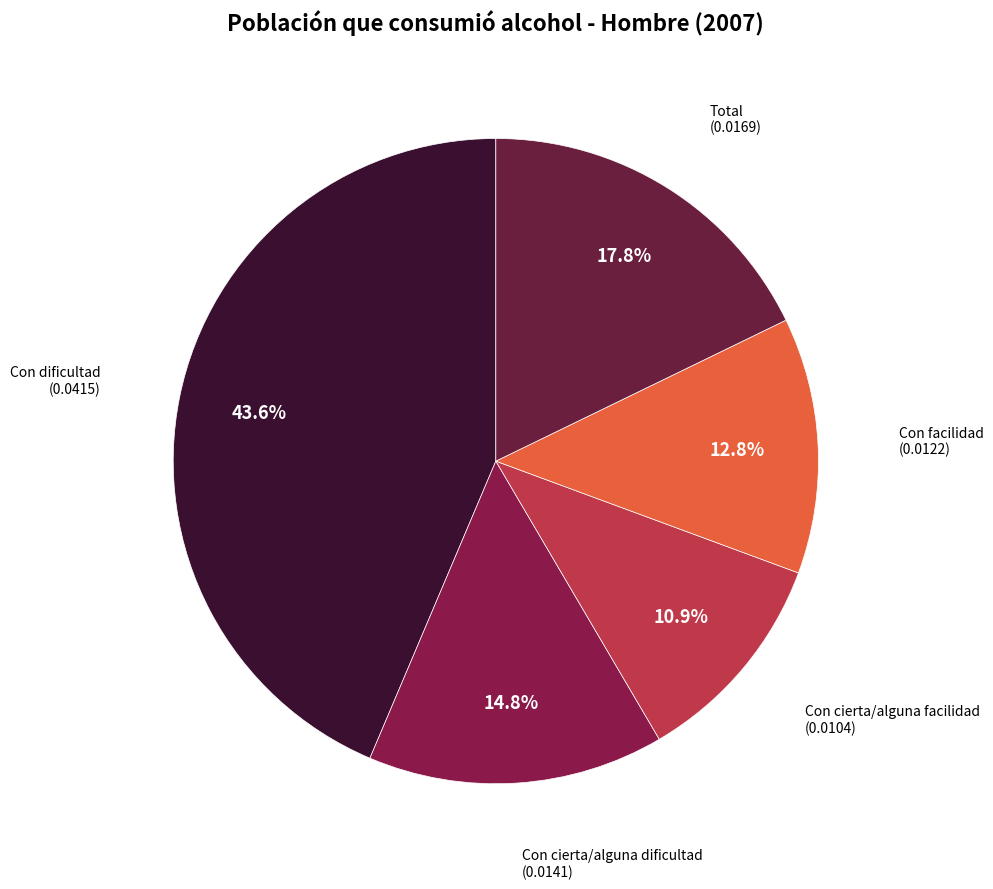

Which category has the smallest portion of the pie?

Con cierta/alguna facilidad